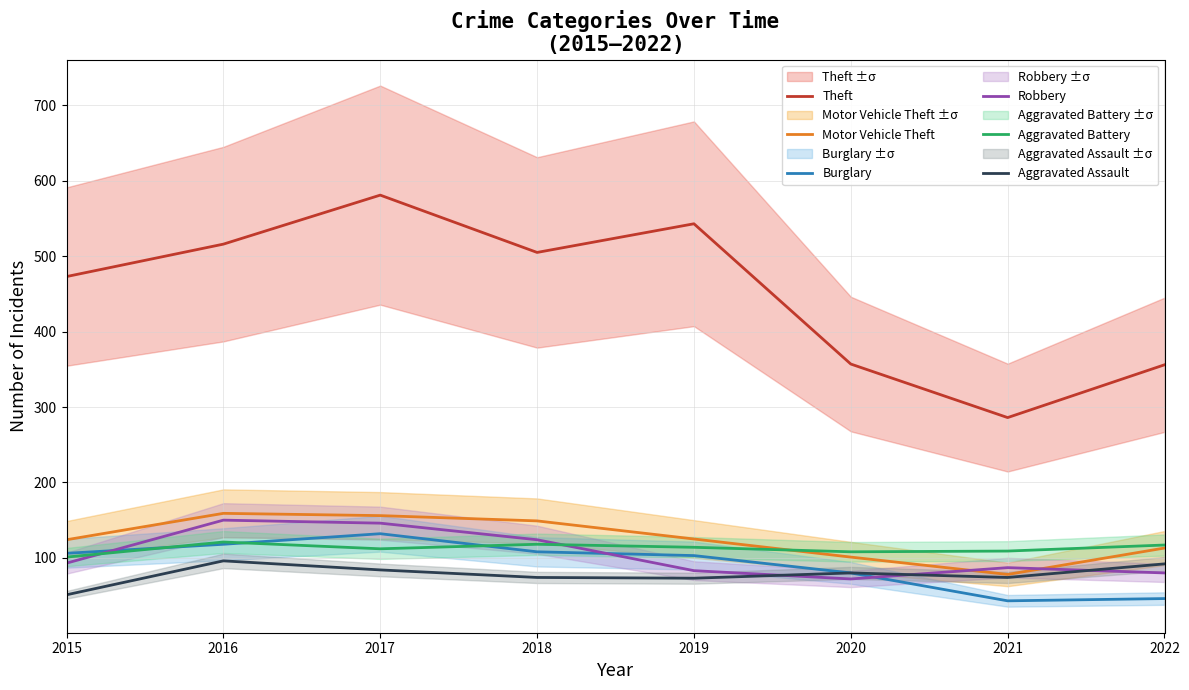

Which series ends up on top after the final intersection of Aggravated Assault and Robbery?

Aggravated Assault